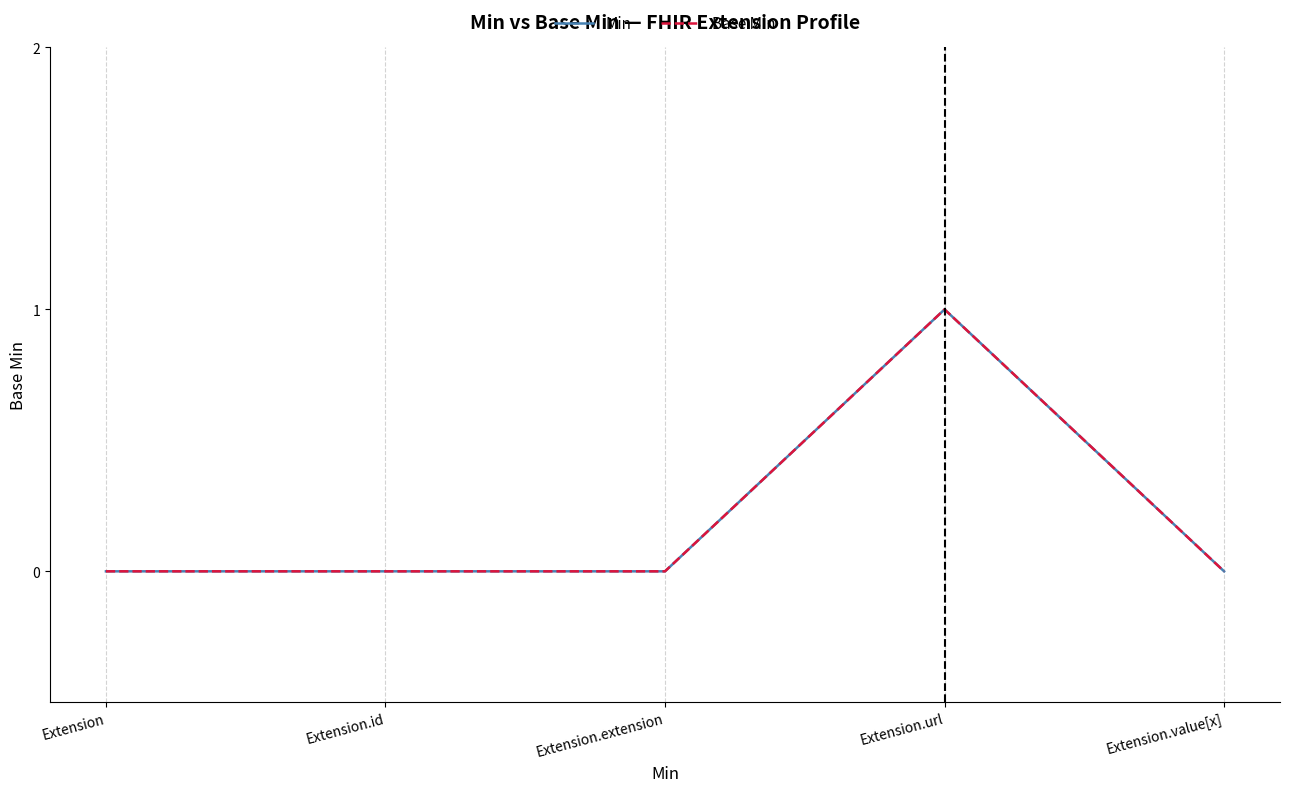

Reading left to right, transcribe all the data shown in this chart.

Min: 0	0	0	1	0
Base Min: 0	0	0	1	0